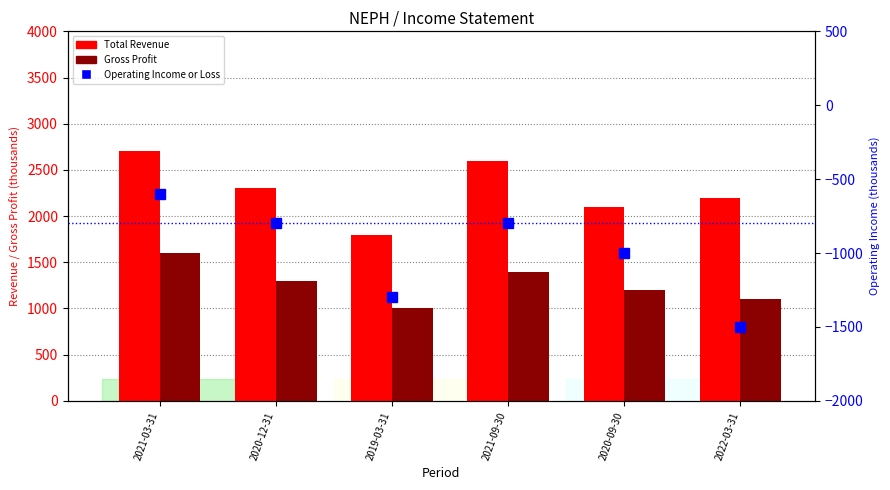

Reading left to right, extract all data points from this chart.

Total Revenue: 2021-03-31=2700	2020-12-31=2300	2019-03-31=1800	2021-09-30=2600	2020-09-30=2100	2022-03-31=2200
Gross Profit: 2021-03-31=1600	2020-12-31=1300	2019-03-31=1000	2021-09-30=1400	2020-09-30=1200	2022-03-31=1100
Operating Income or Loss: 2021-03-31=-600	2020-12-31=-800	2019-03-31=-1300	2021-09-30=-800	2020-09-30=-1000	2022-03-31=-1500